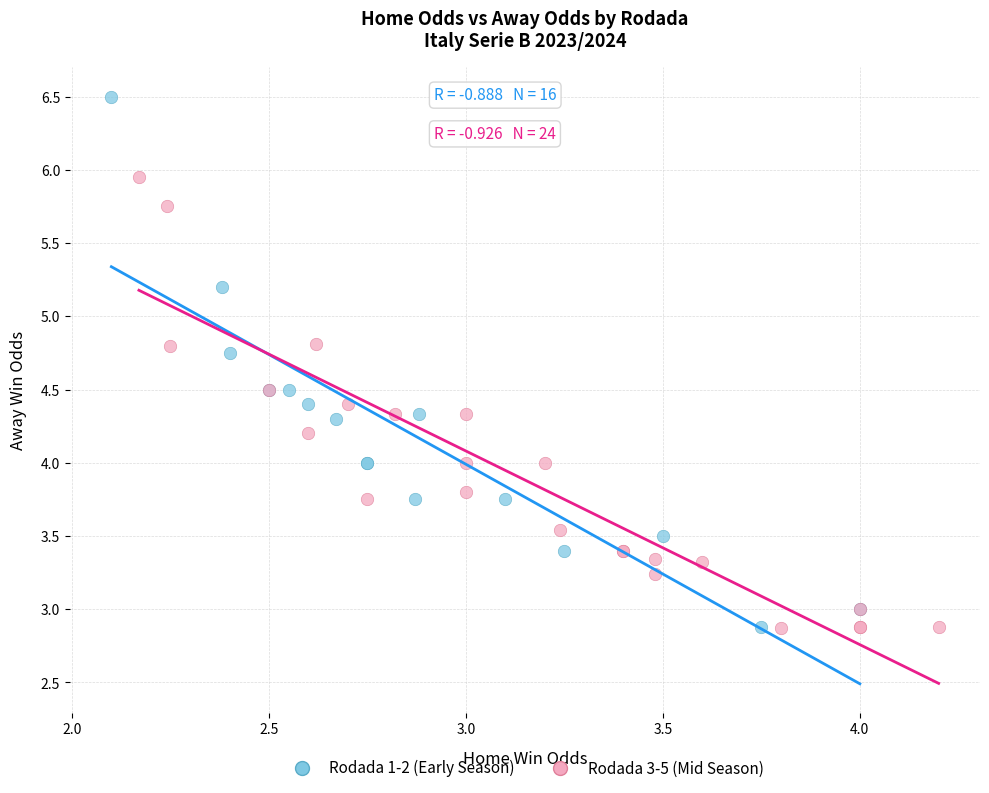

Which series contains the highest Y value?

Rodada 1-2 (Early Season)